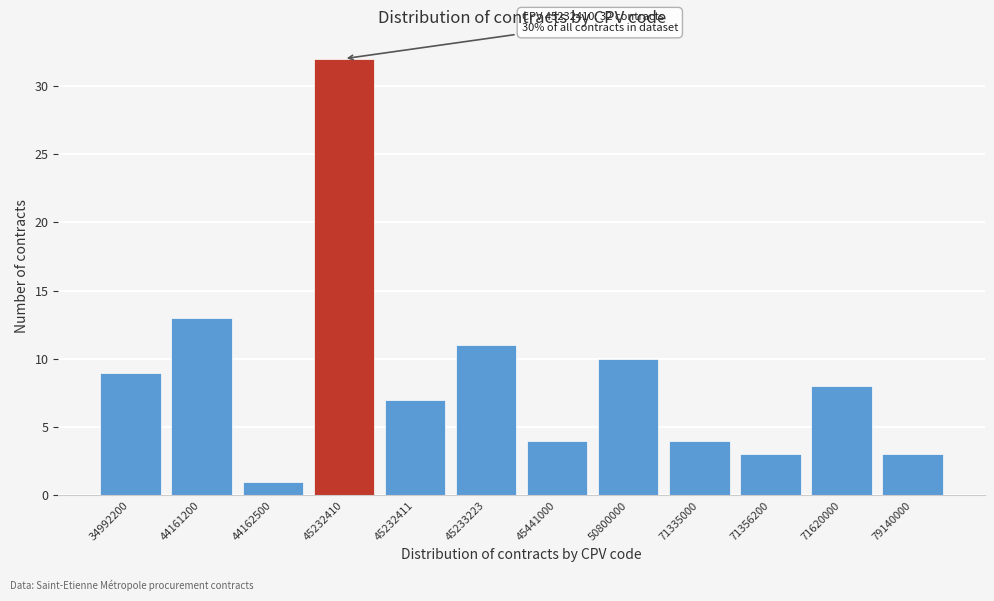

Reading left to right, list all the values displayed in this chart.

34992200=9	44161200=13	44162500=1	45232410=32	45232411=7	45233223=11	45441000=4	50800000=10	71335000=4	71356200=3	71620000=8	79140000=3